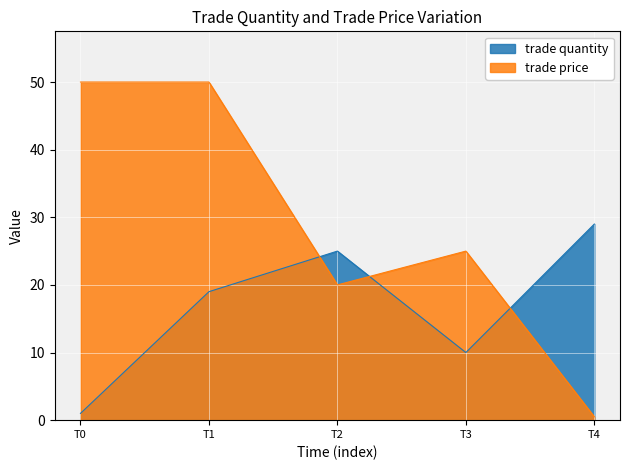

At which category is the sum across all series the highest?

T1